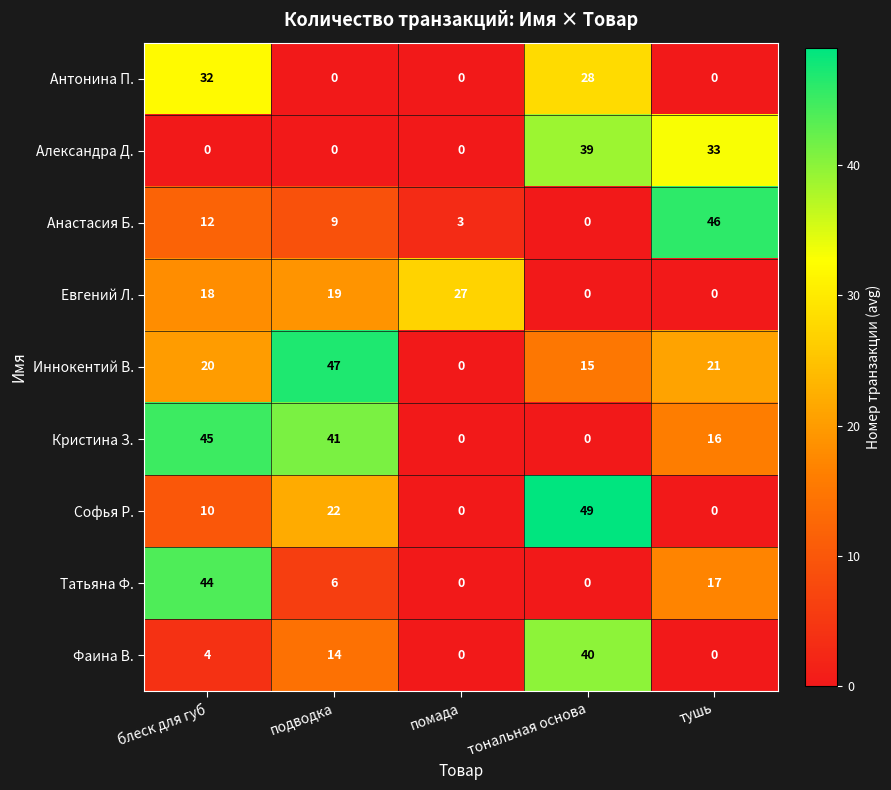

Count the Александра Д. values in the range 0 to 33.

4